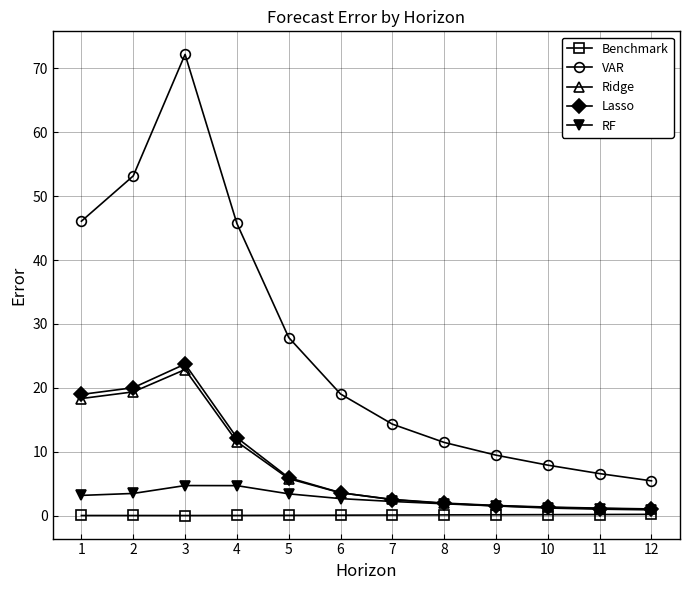

True or false: VAR and Lasso cross at least once.

False